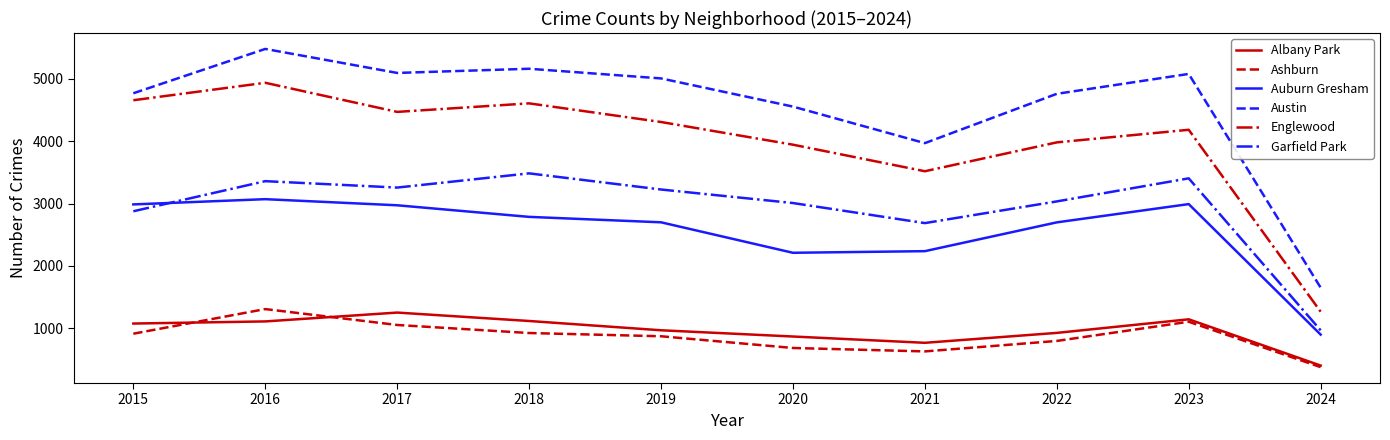

What is the total value across all series at 2016?

19268